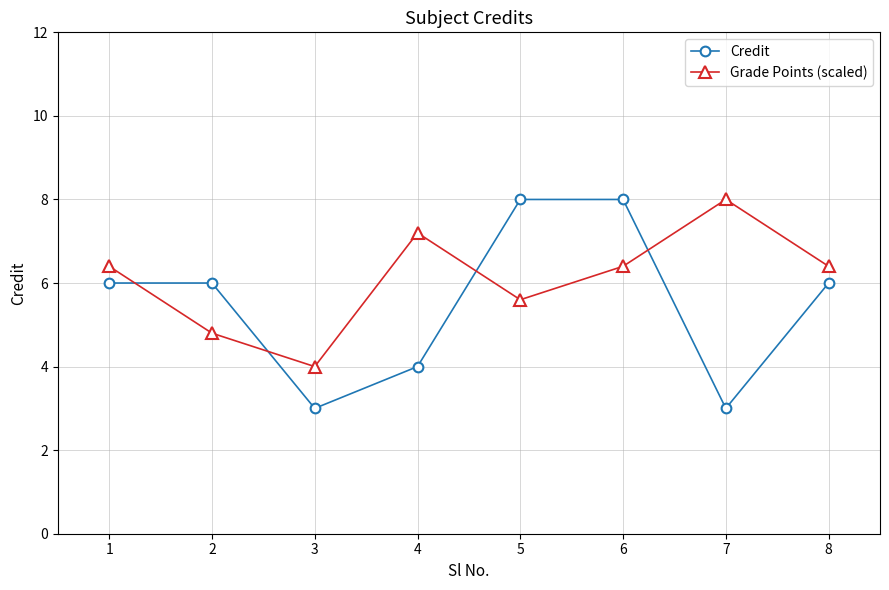

The value of Grade Points (scaled) at 7 is 10.9. True or false?

False